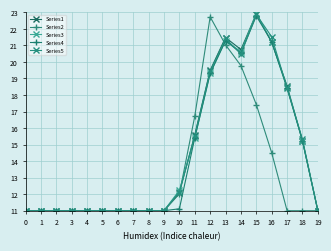

How many lines are shown in the chart?

5